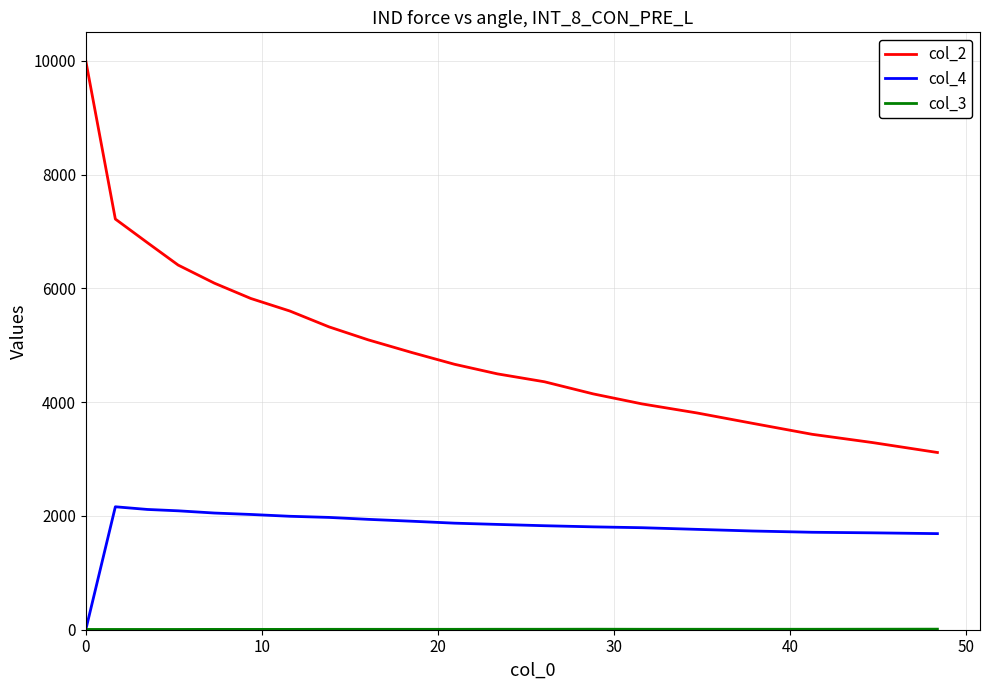

True or false: col_2 and col_4 intersect in this chart.

False